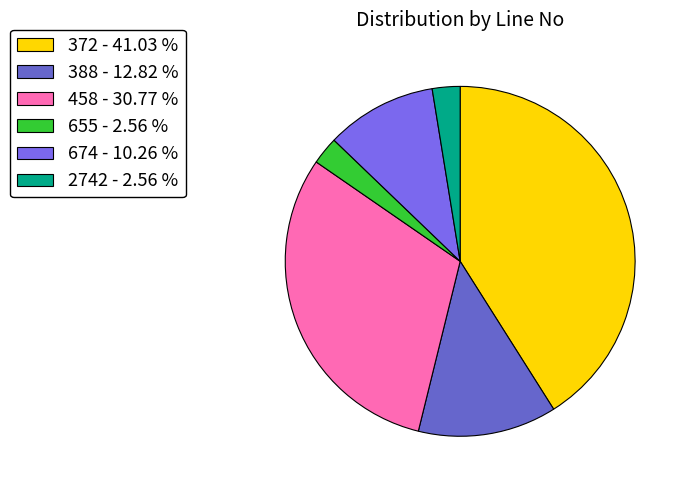

Does 372 - 41.03 % represent more than half of the total?

No